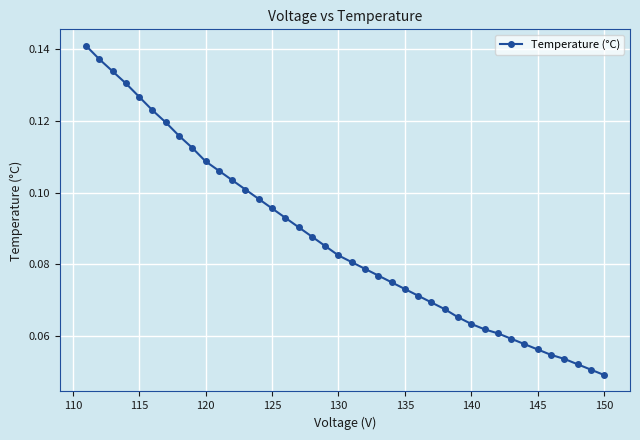

True or false: the data shows 0.2 at 120.

False